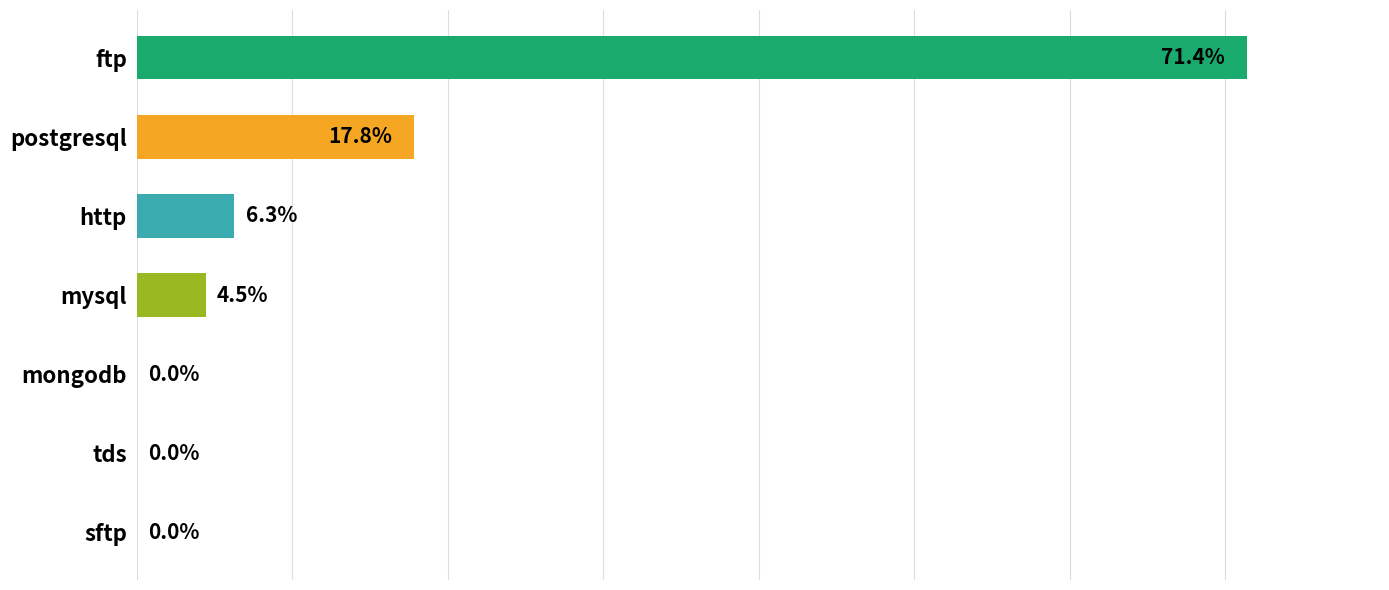

At which category does the chart reach its peak across all series?

ftp